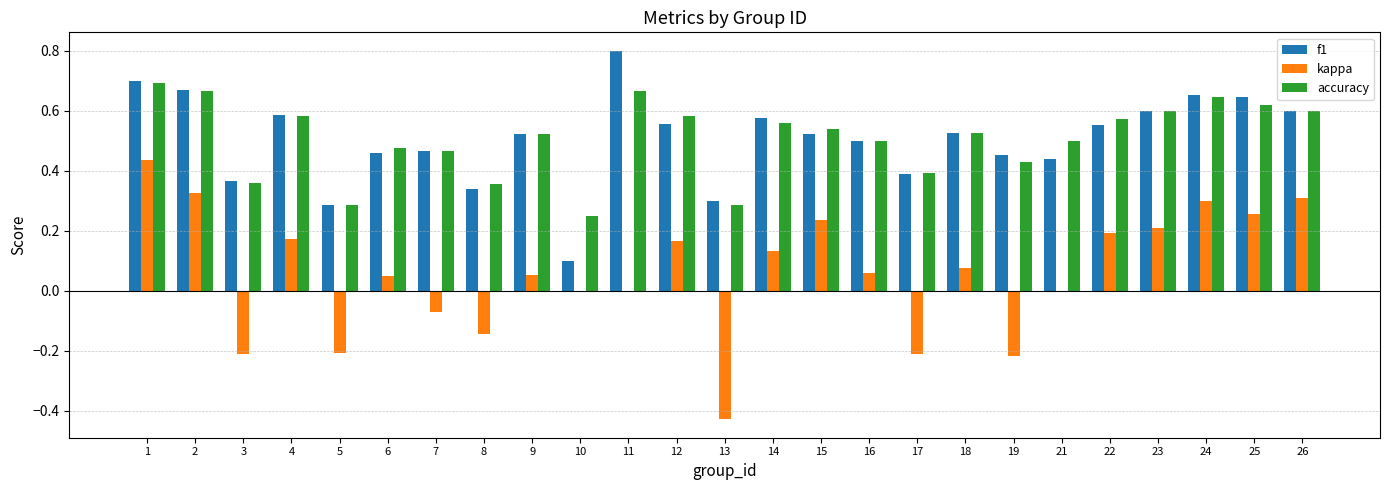

Where does the kappa series first go above 0?

1